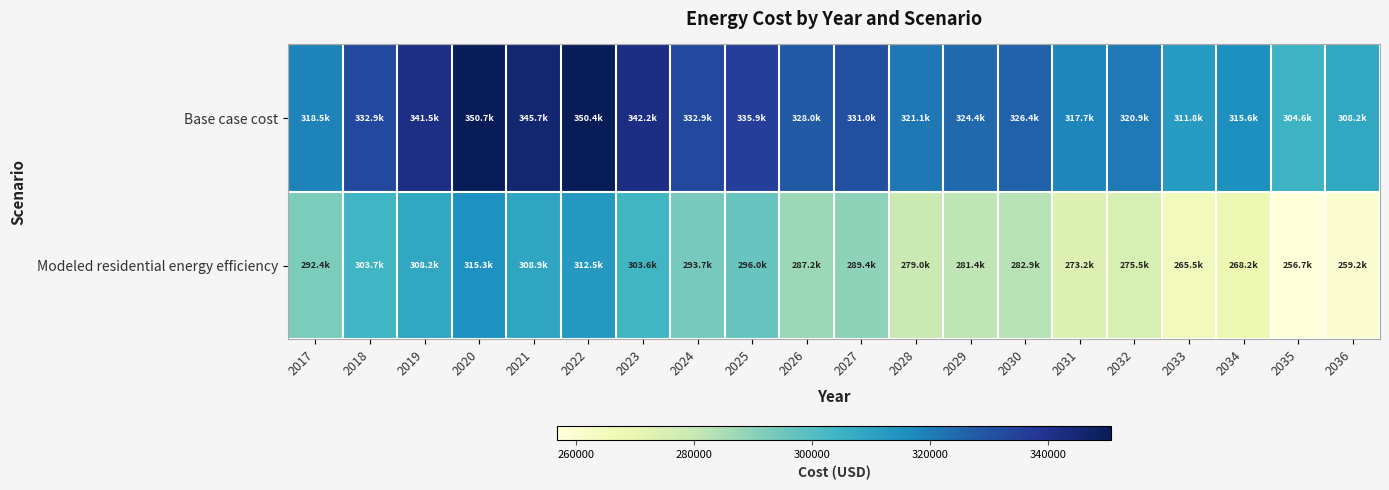

List the series in order of their peak value, highest first.

Base case cost, Modeled residential energy efficiency